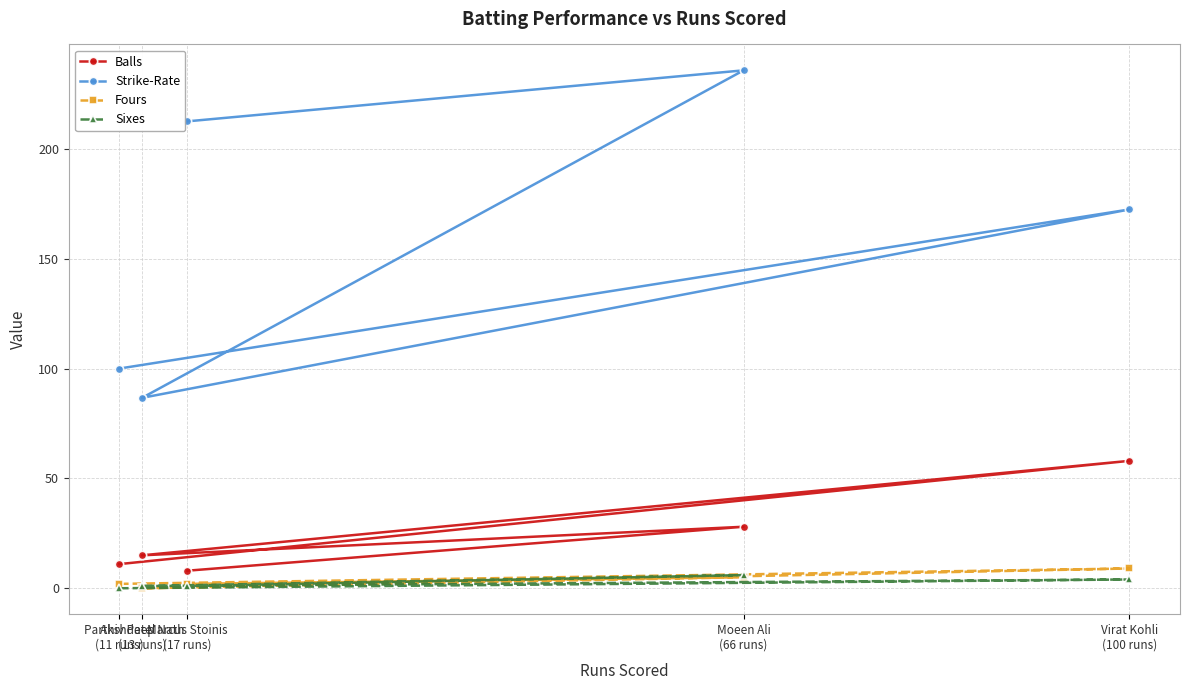

Between Akshdeep Nath
(13 runs) and Moeen Ali
(66 runs), which series saw the biggest shift?

Strike-Rate